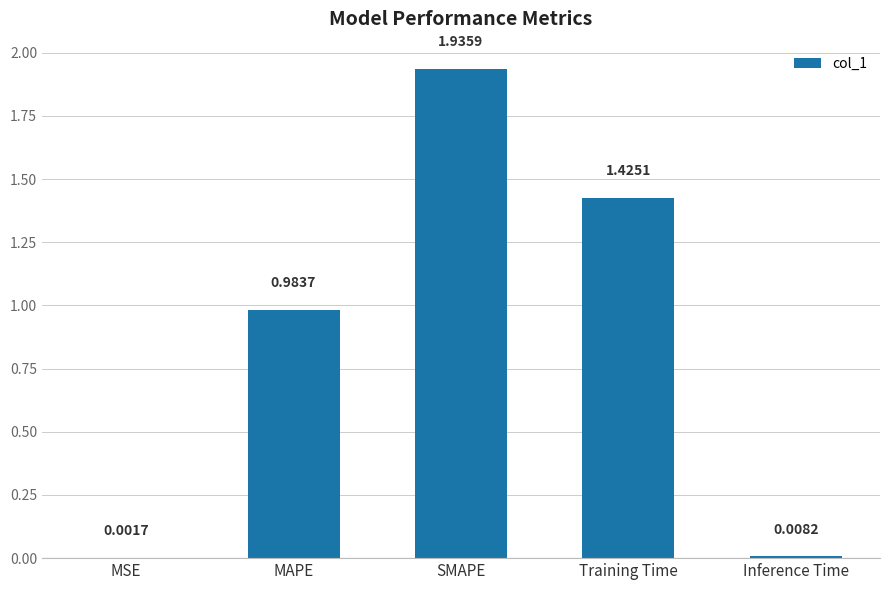

Which has a higher value, MSE or Training Time?

Training Time